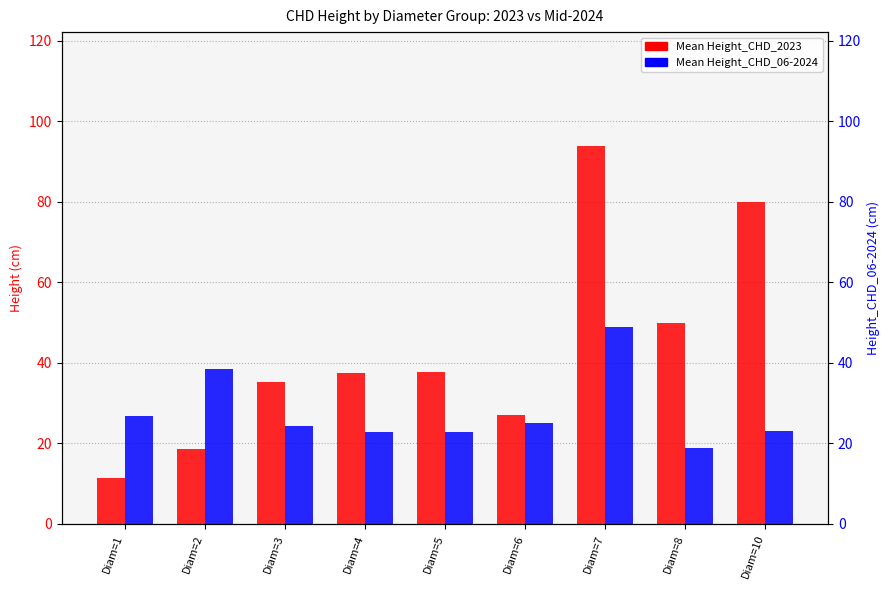

At which label does Mean Height_CHD_06-2024 reach its peak?

Diam=7